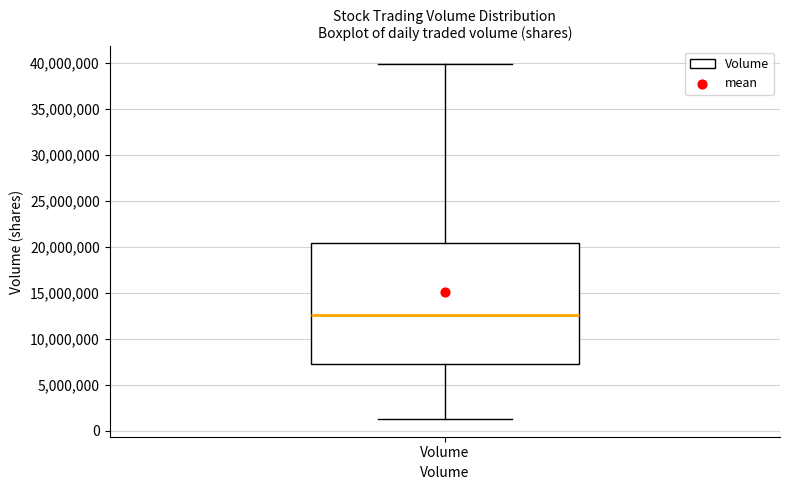

Transcribe this box plot: give where the median line is, the range the box spans, and where the two whiskers end, as read against the y-axis. The values are not printed on the chart, so give them approximately, as read against the axis.

median 12500000, box 7000000 to 20500000, whiskers 1500000 to 40000000